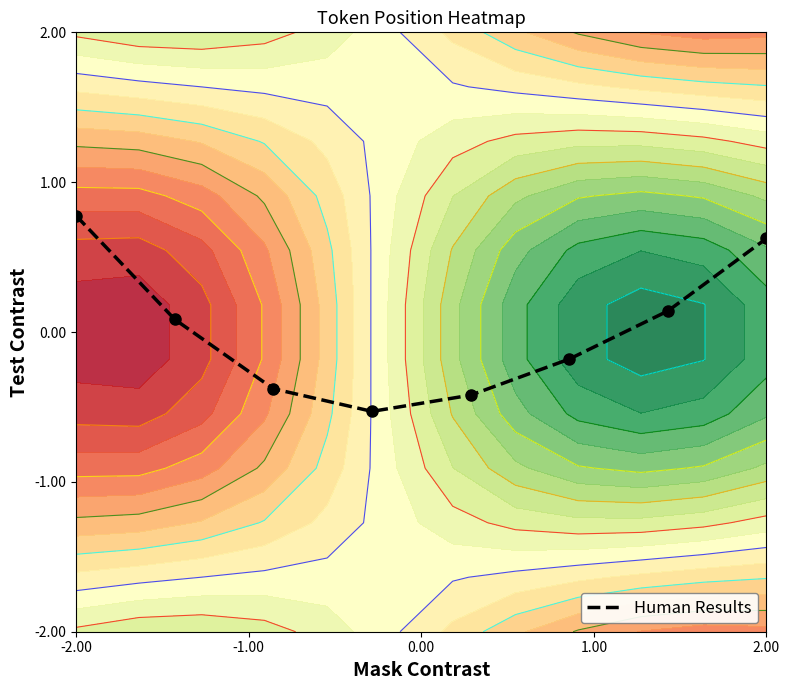

At which label does Human Results reach its peak?

-2.00